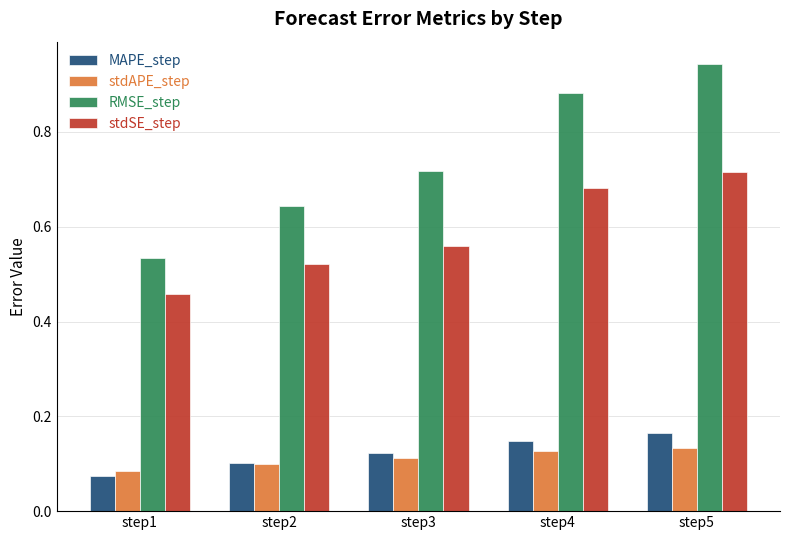

Where is stdSE_step nearest to the value 0?

step1